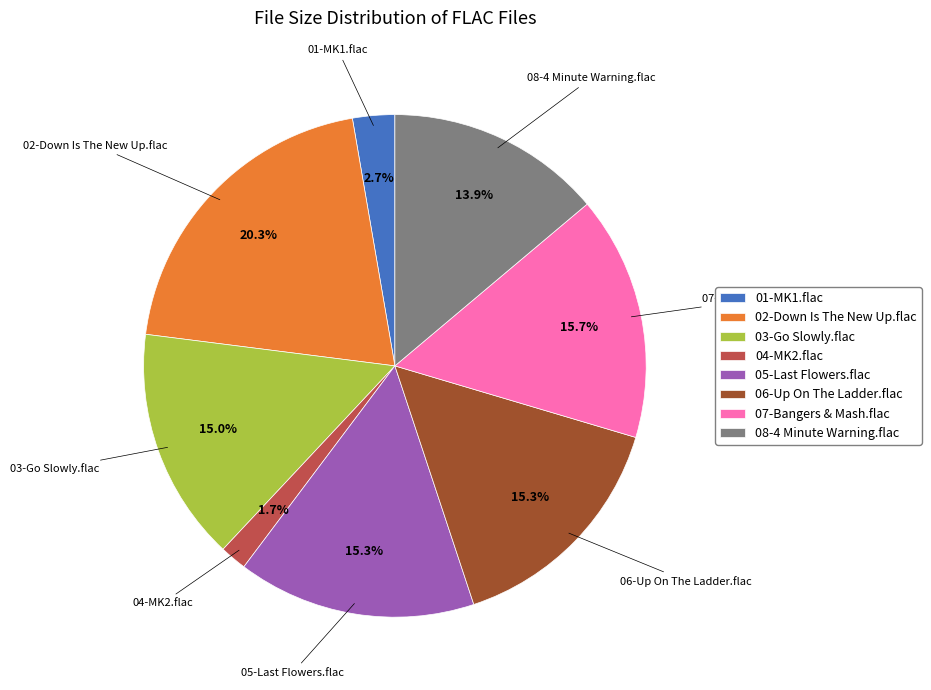

Does 08-4 Minute Warning.flac represent more than half of the total?

No